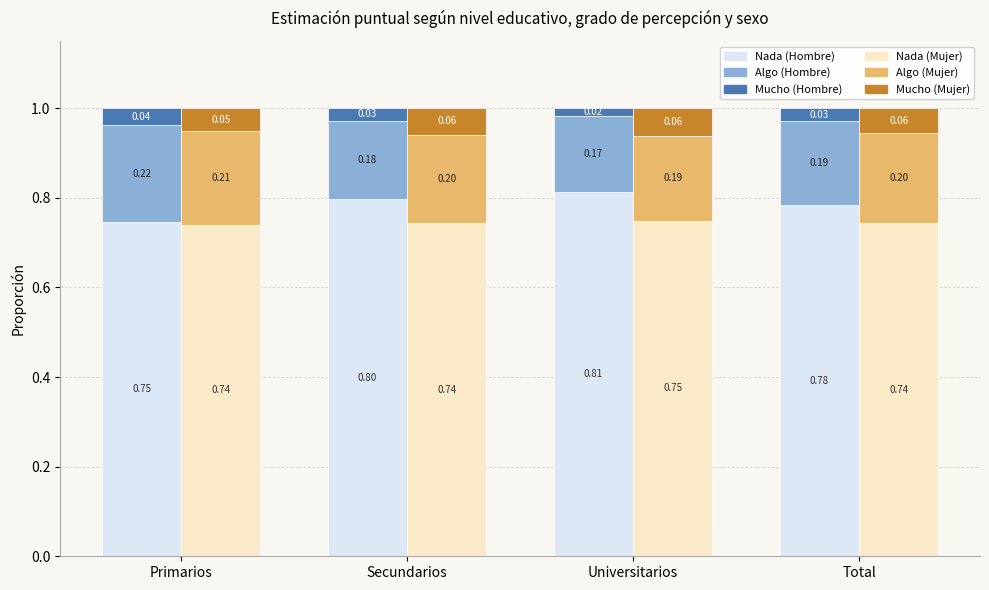

At how many categories does at least one series exceed 0?

4